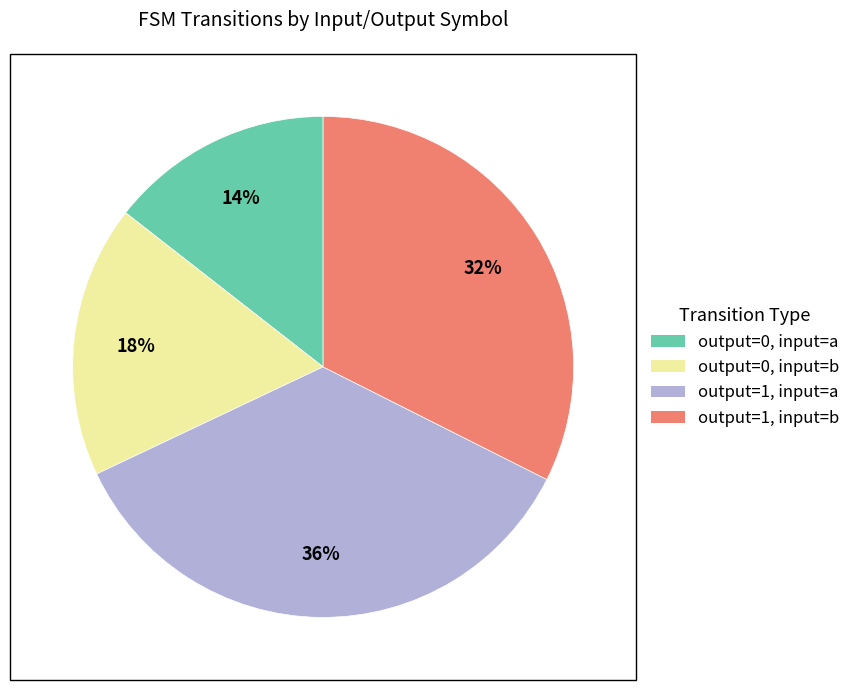

To the nearest percent, what is the average slice percentage?

25%